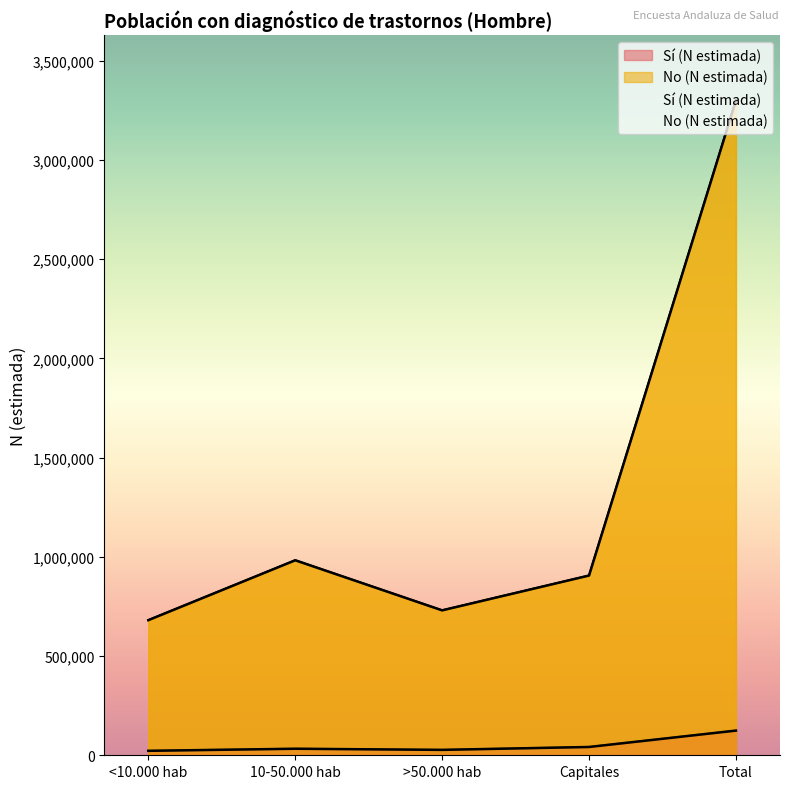

At which label does Sí (N estimada) first exceed 32936?

Capitales